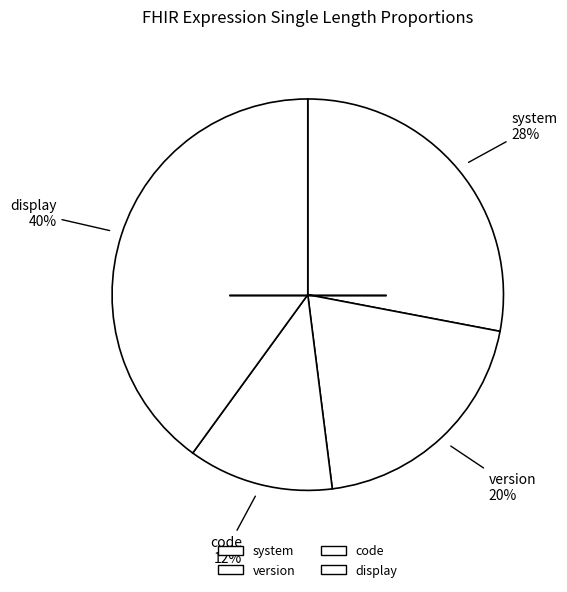

What is the largest slice in the pie chart?

display